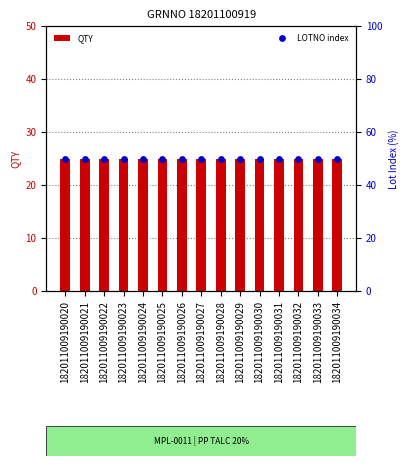

Which series has the largest Y range (max minus min)?

QTY